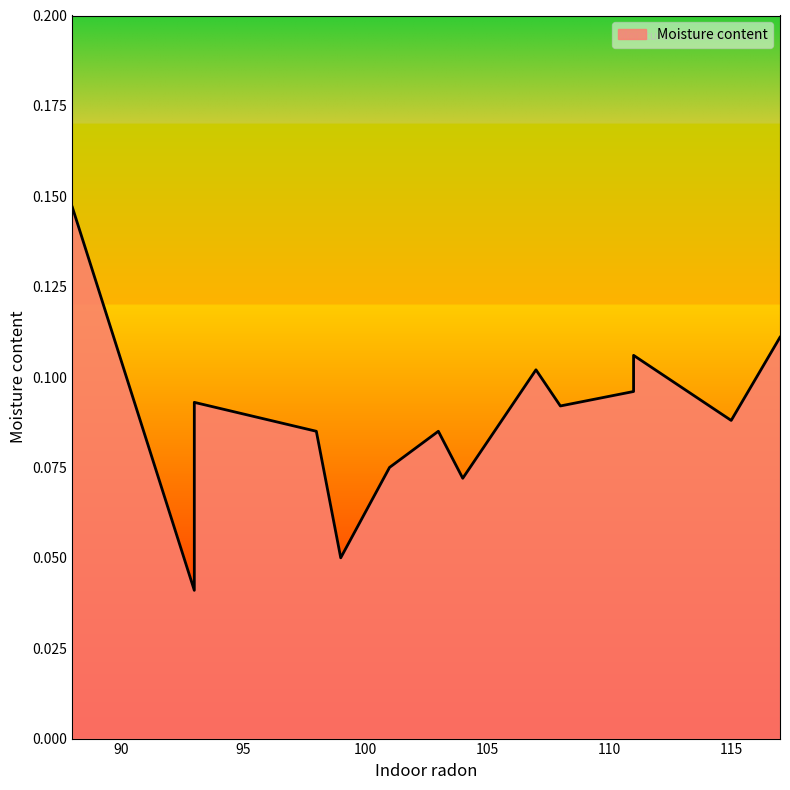

Is it true that the value at 93 is 0.1?

False